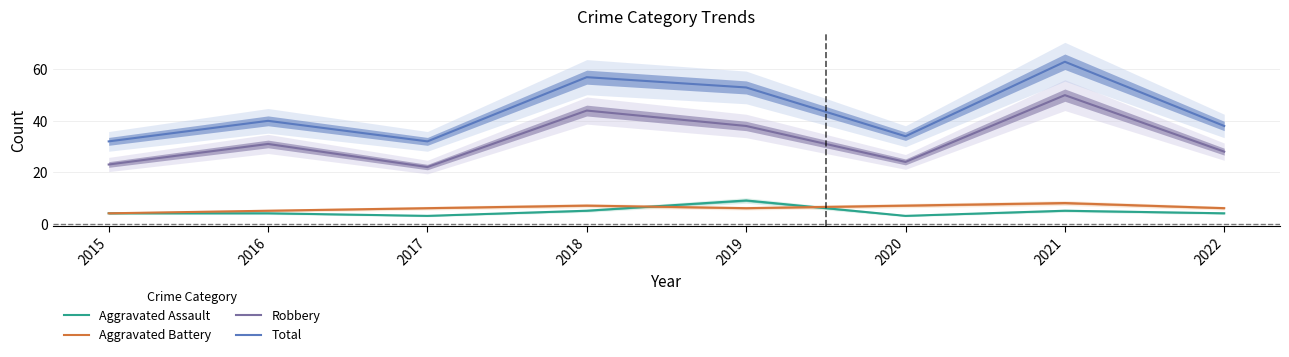

What is the maximum value shown in the chart?

63